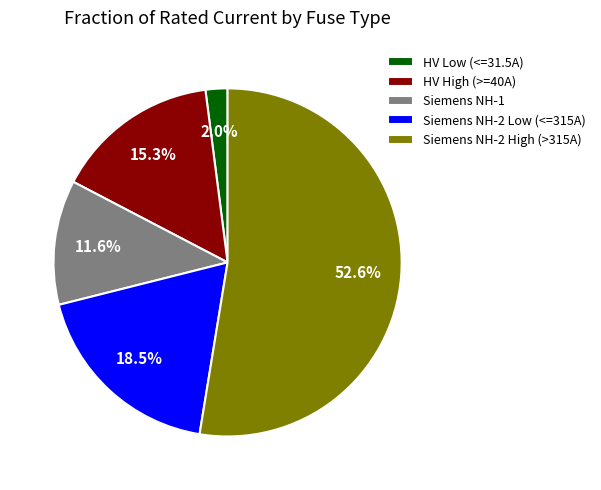

How many slices are in this pie chart?

5